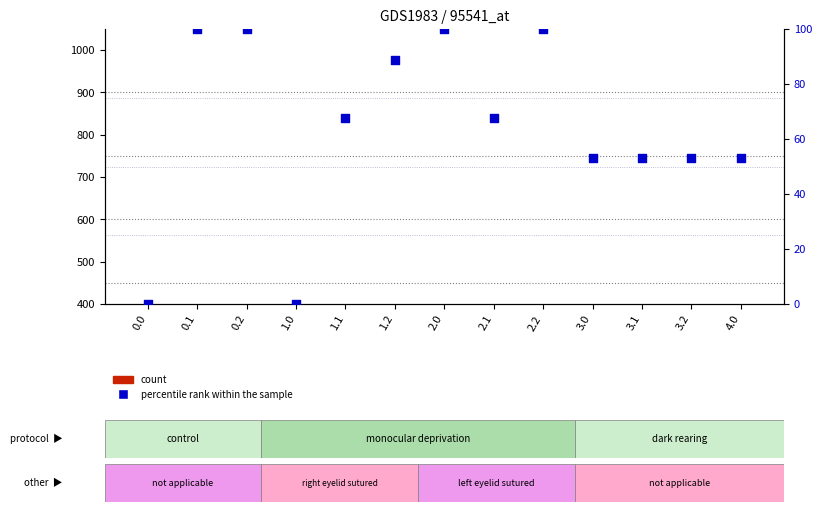

Which series has the widest spread of Y values?

count